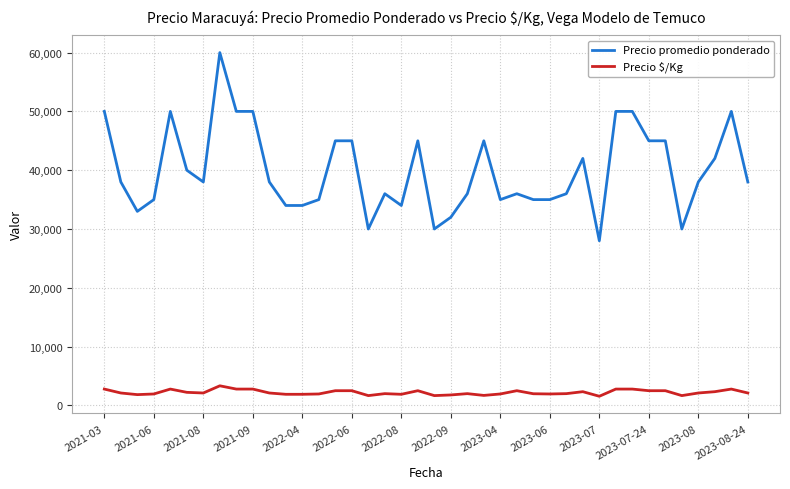

At how many categories does at least one series exceed 14592?

40